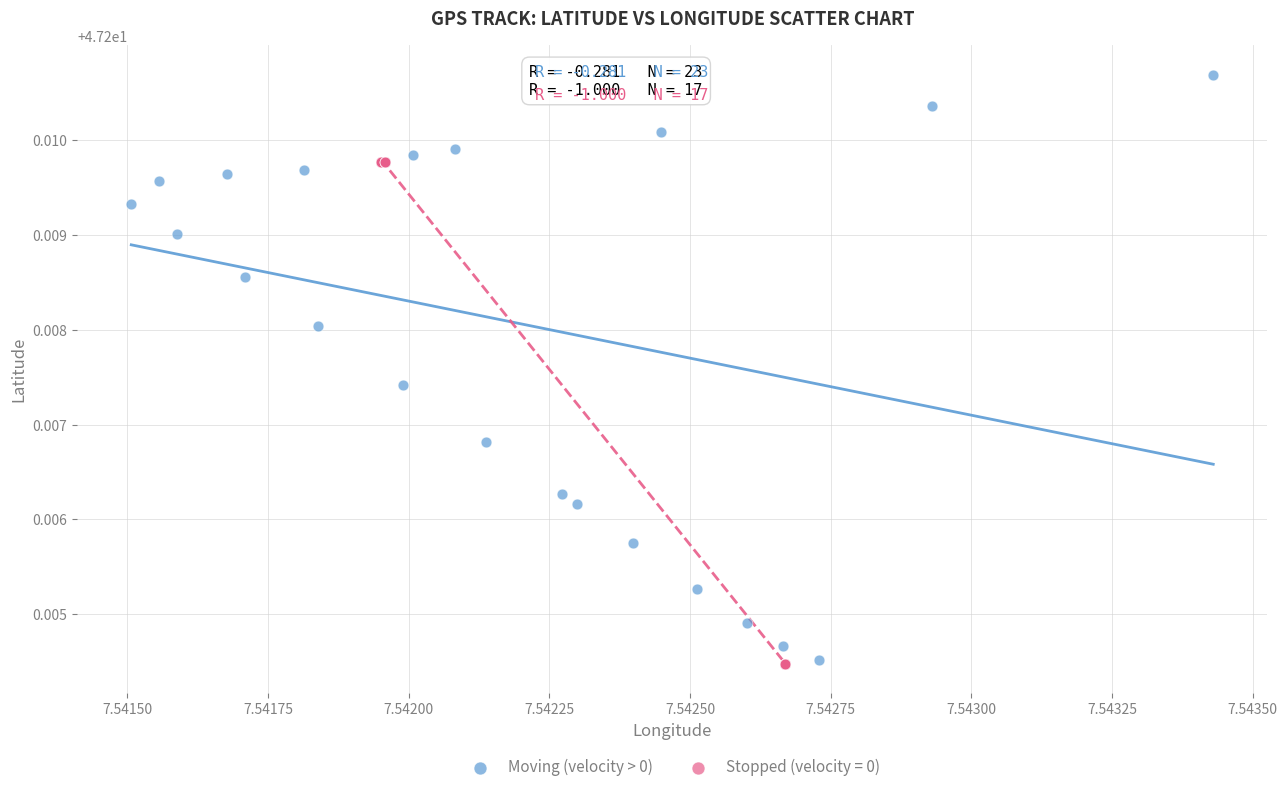

Which series has the largest Y range (max minus min)?

Moving (velocity > 0)